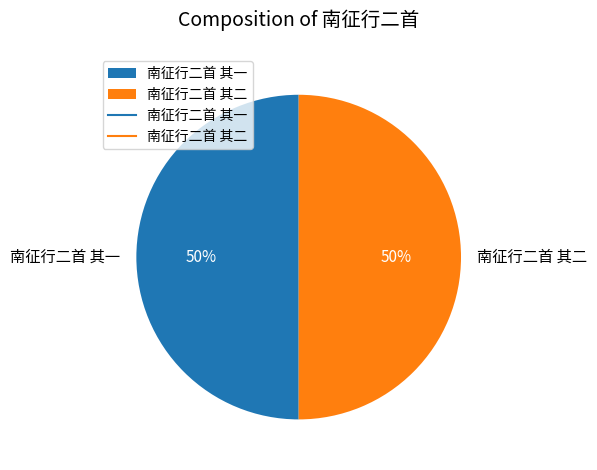

The 南征行二首 其二 slice represents 50% of the pie. True or false?

True